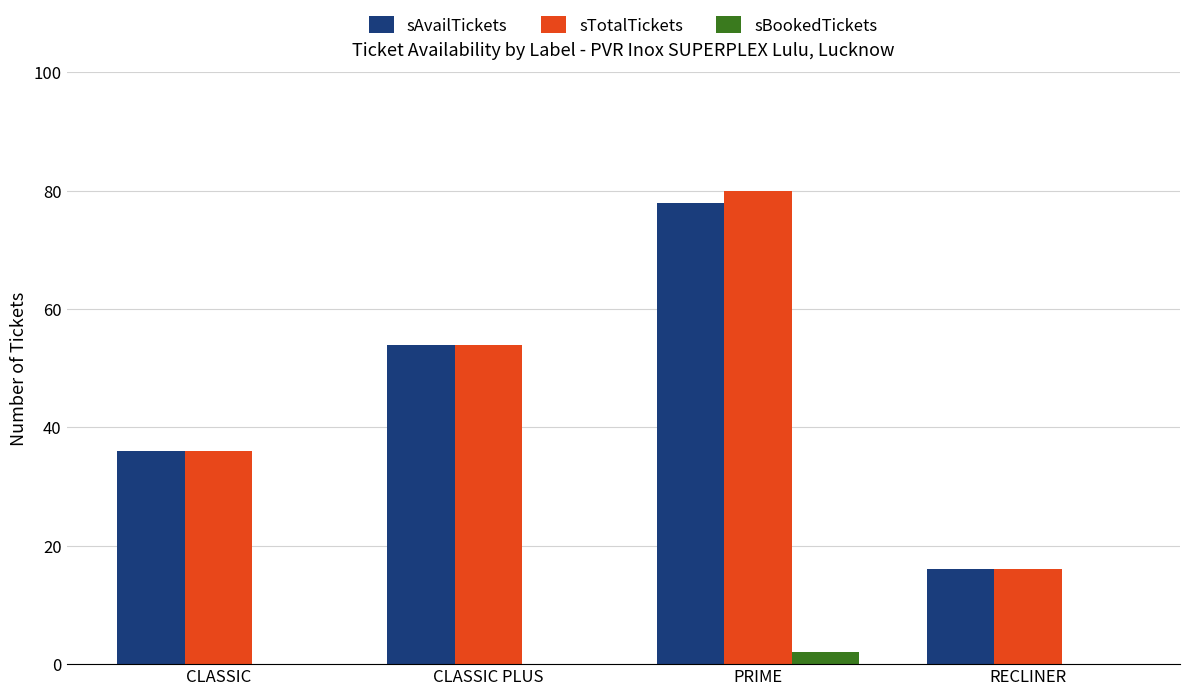

Reading right to left, what are all the values shown in this chart?

sAvailTickets: 16	78	54	36
sTotalTickets: 16	80	54	36
sBookedTickets: 0	2	0	0